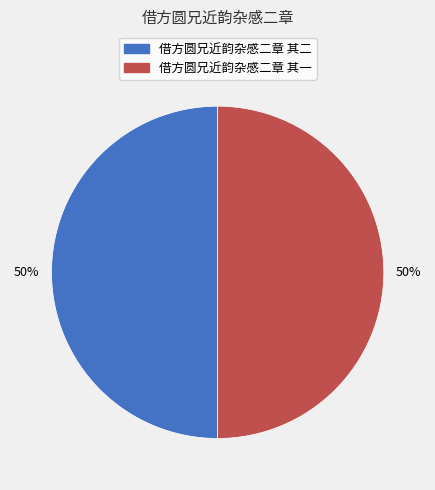

Is the sum of 借方圆兄近韵杂感二章 其二 and 借方圆兄近韵杂感二章 其一 greater than half?

Yes